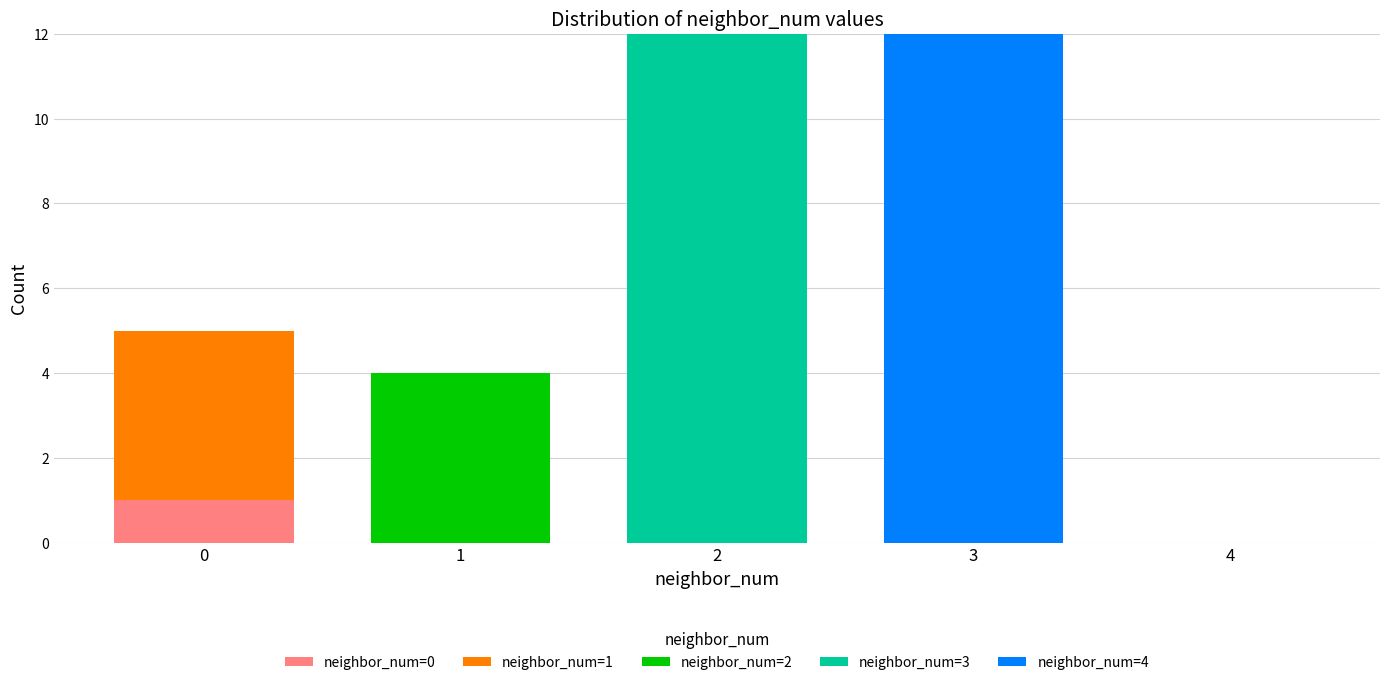

Reading right to left, list the values for the neighbor_num=0 series.

4=0	3=0	2=0	1=0	0=1